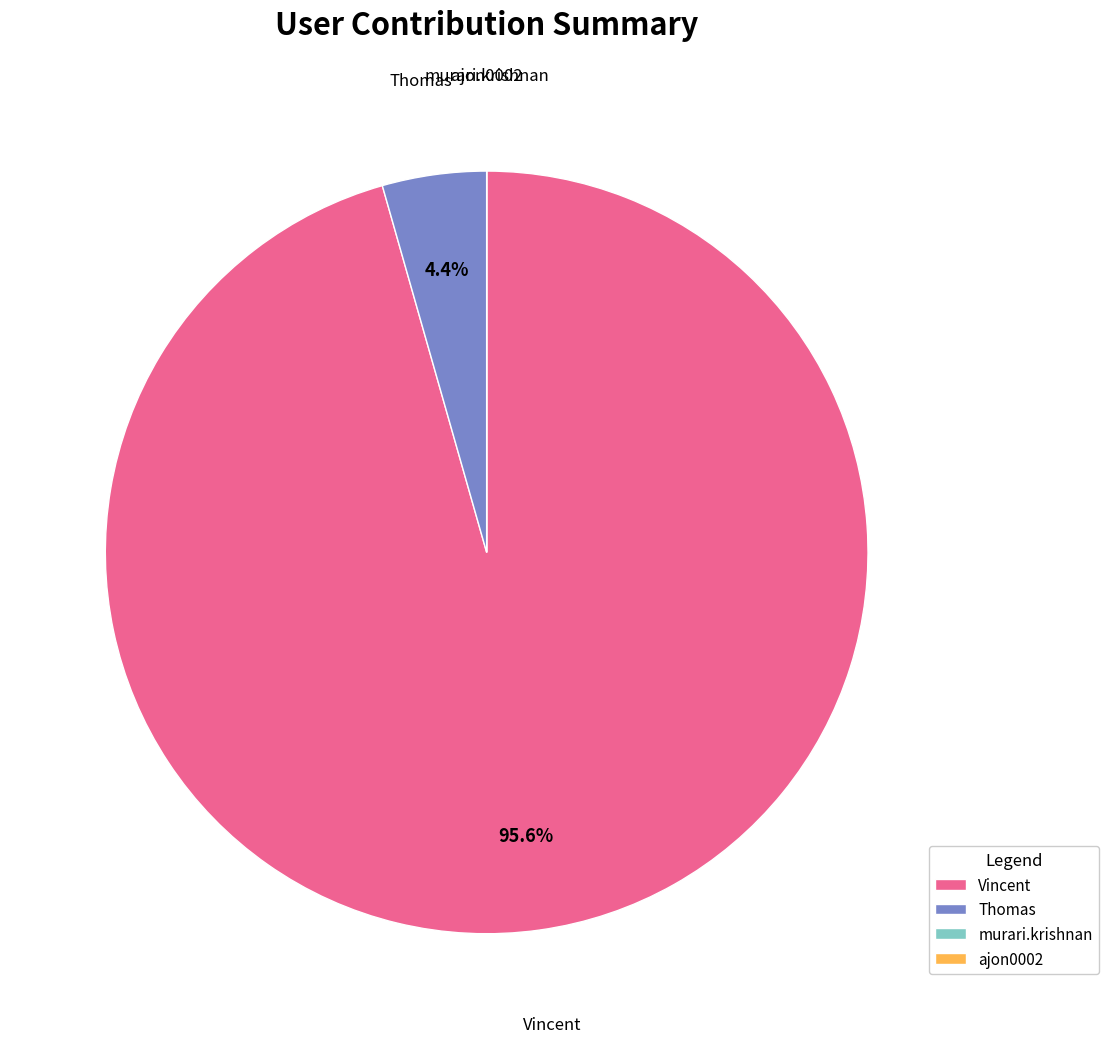

What percentage is NOT represented by Vincent?

4.8%